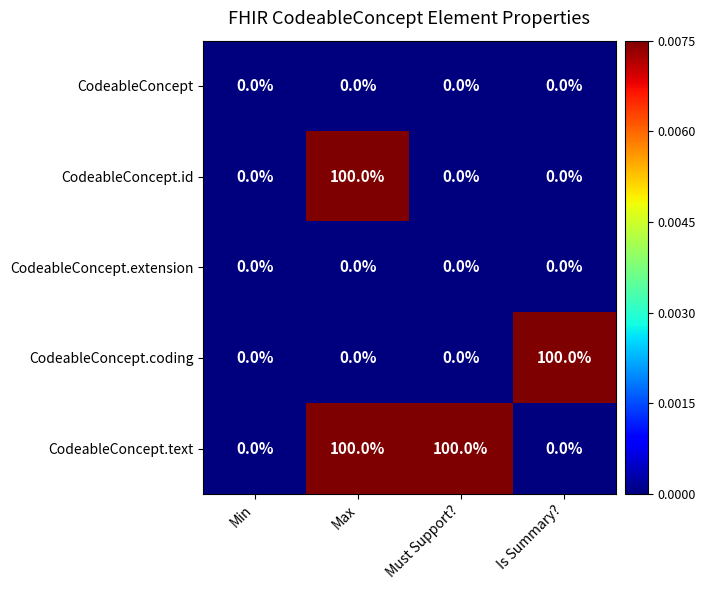

Reading right to left, list all the values displayed in this chart.

CodeableConcept: 0	0	0	0
CodeableConcept.id: 0	0	100	0
CodeableConcept.extension: 0	0	0	0
CodeableConcept.coding: 100	0	0	0
CodeableConcept.text: 0	100	100	0